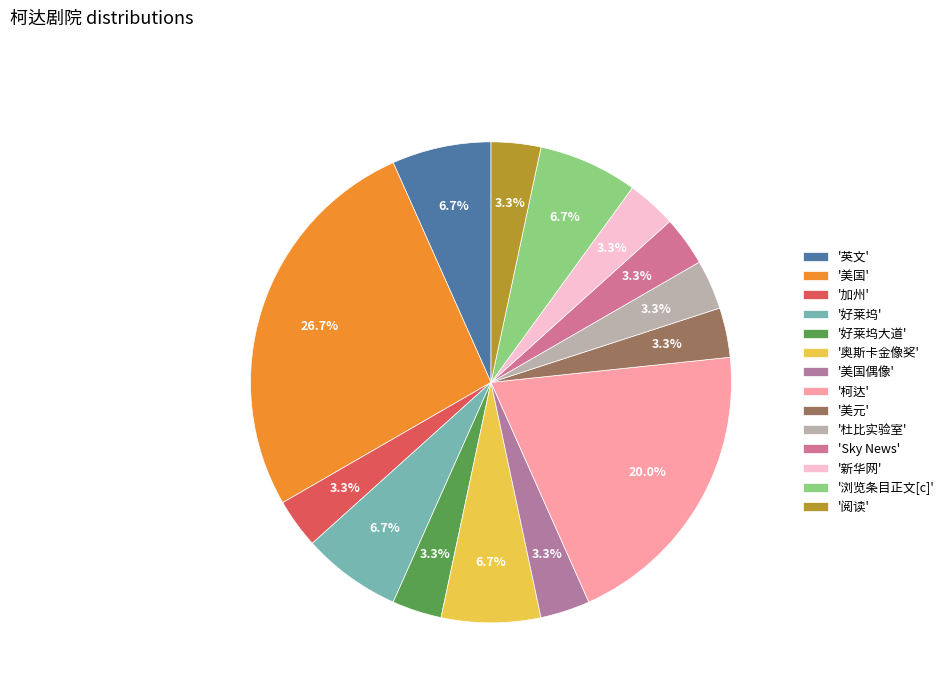

How many slices are in this pie chart?

14